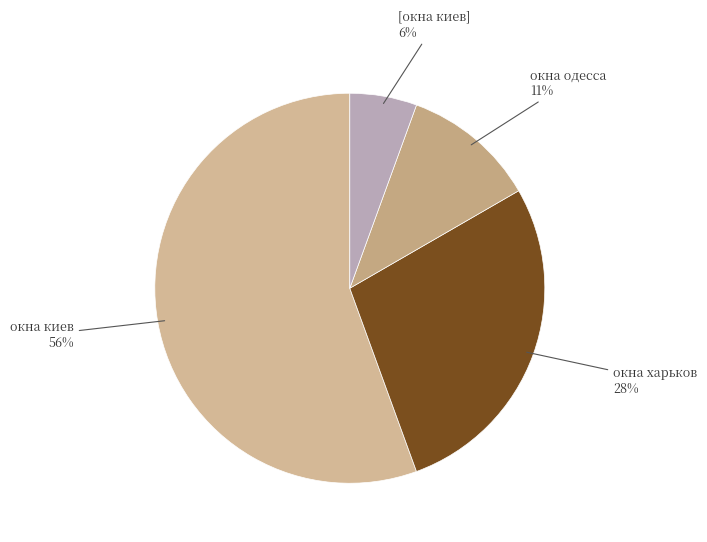

Count the number of slices in the pie.

4